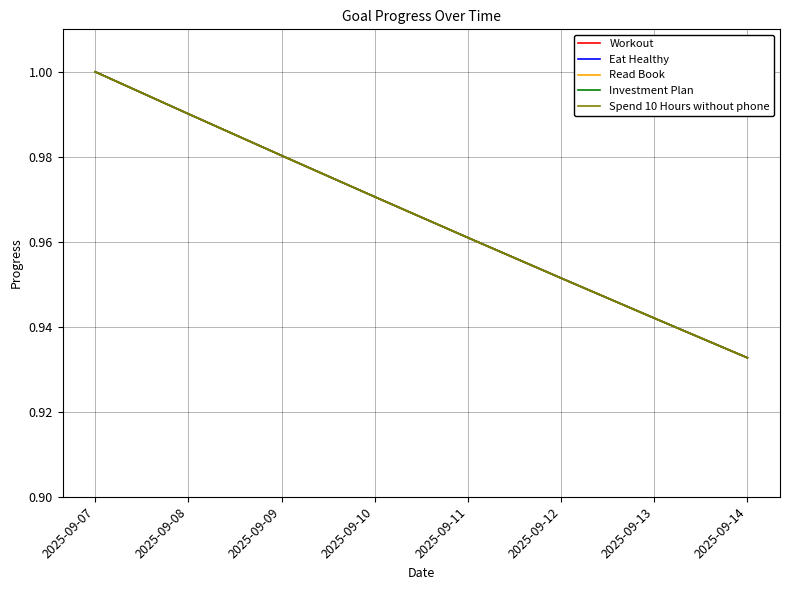

At which category is the sum across all series the highest?

2025-09-07